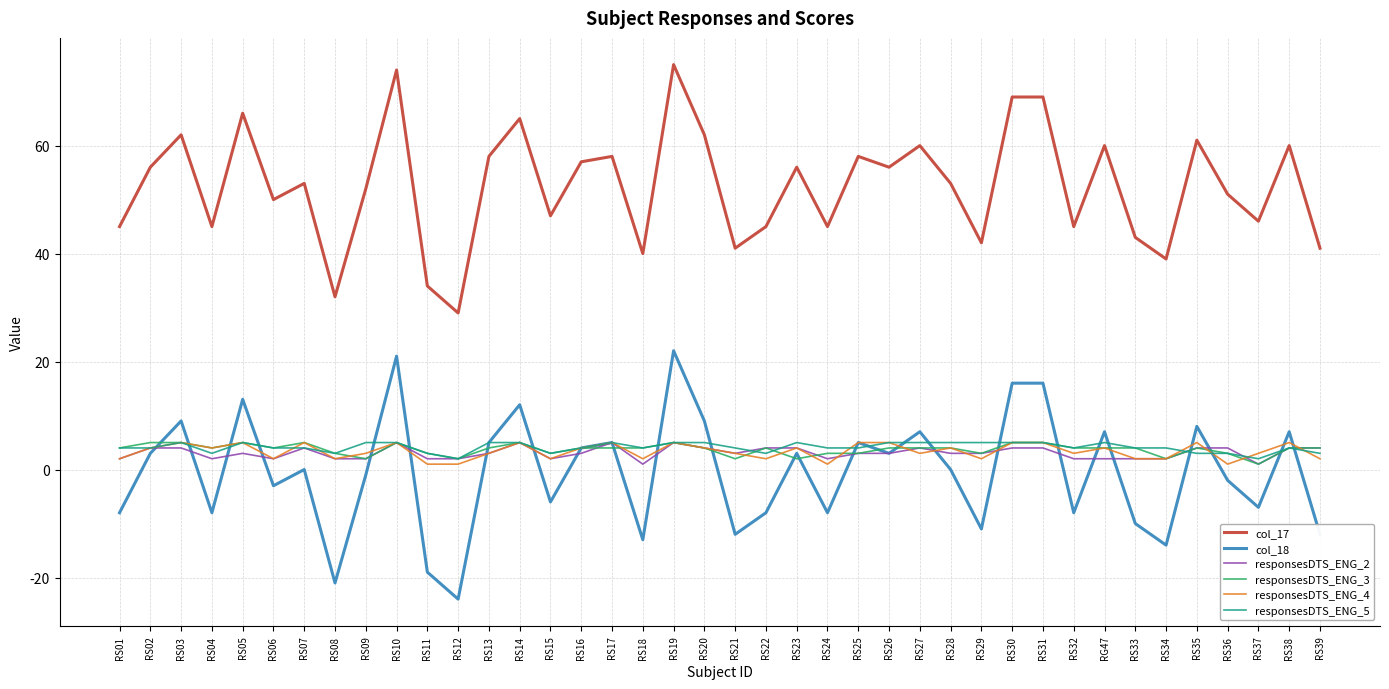

Between which two adjacent categories do responsesDTS_ENG_5 and col_18 first intersect?

RS02 and RS03